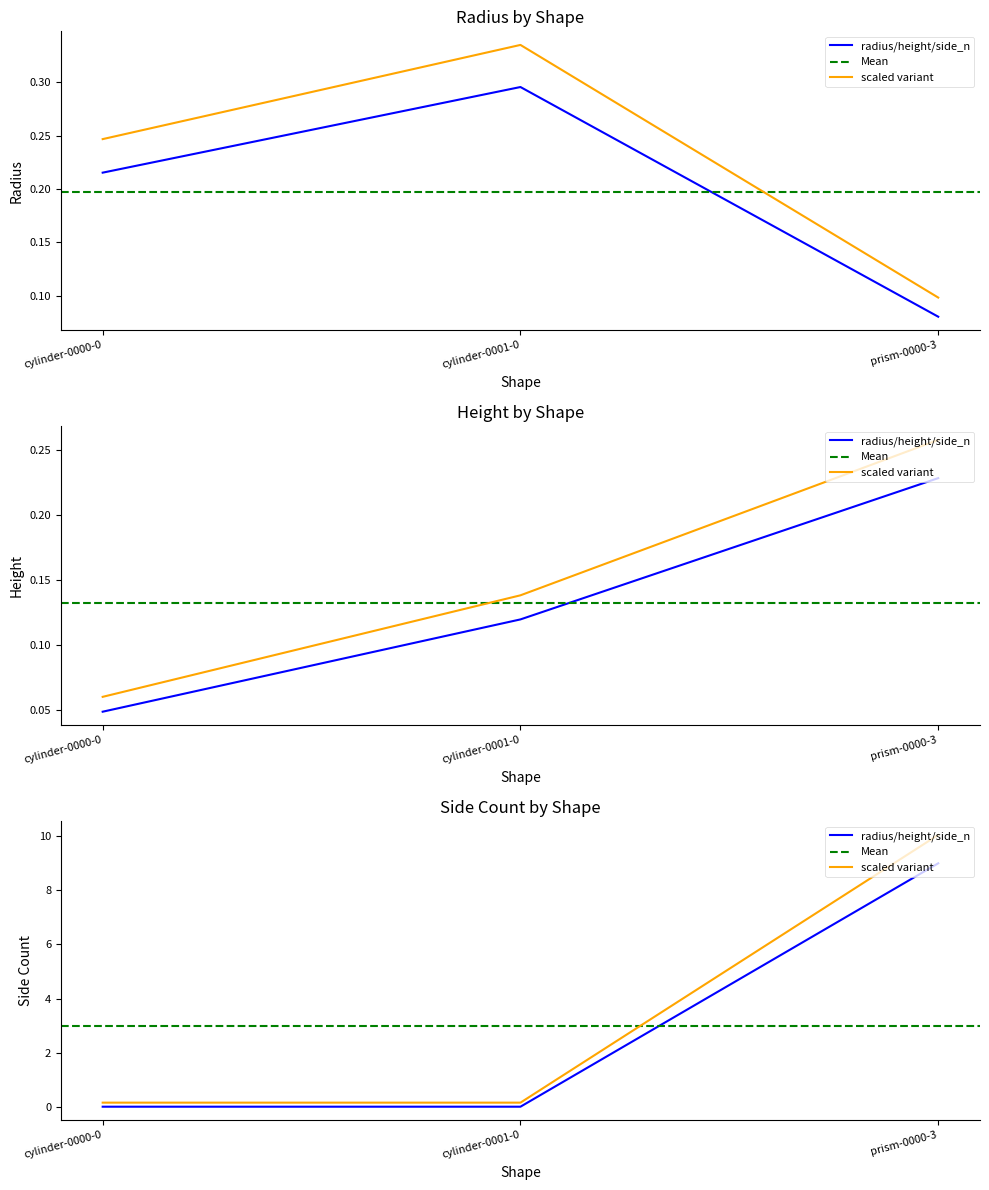

At how many categories does at least one series exceed 2?

1